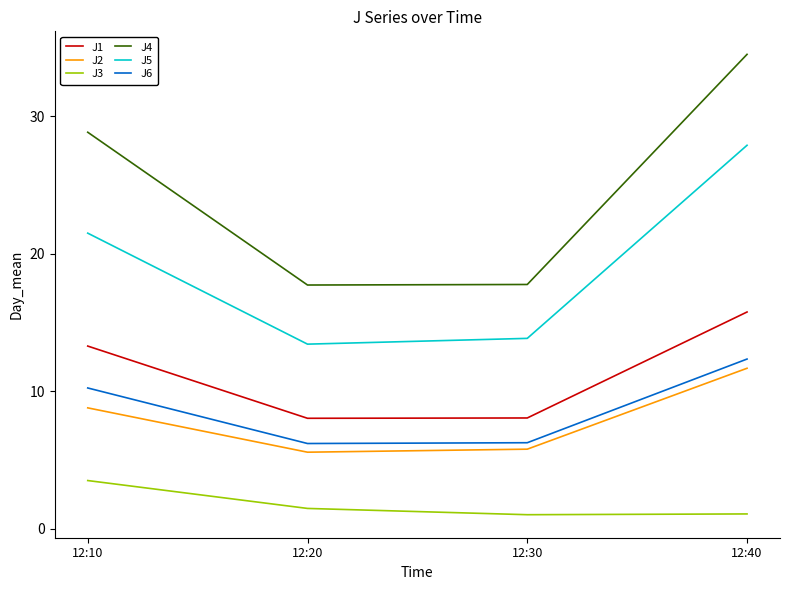

True or false: J1 and J3 cross at least once.

False